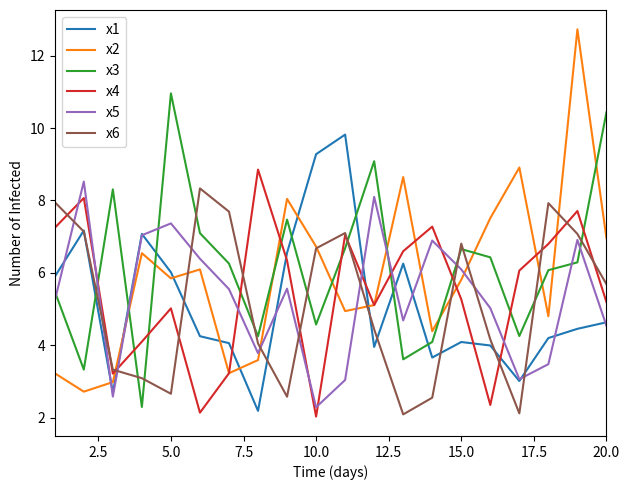

What is the maximum value for x3?

11.0